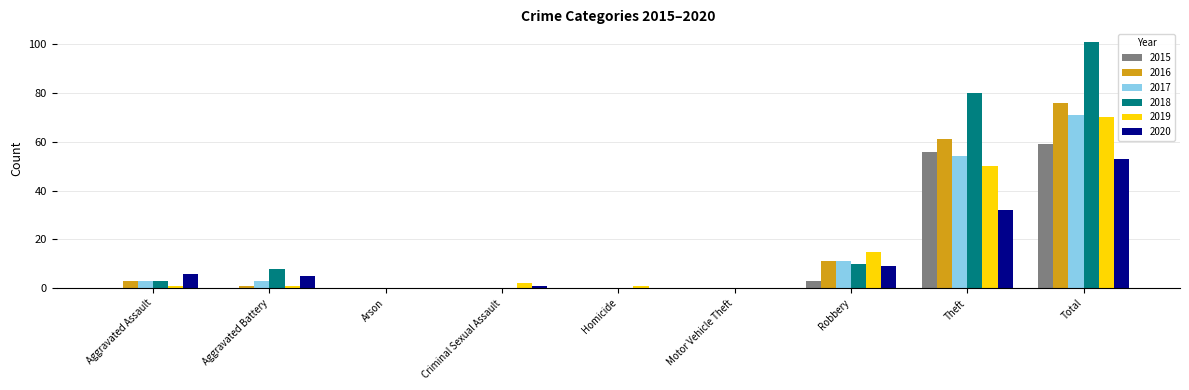

True or false: 2015 has a value of -39 at Criminal Sexual Assault.

False